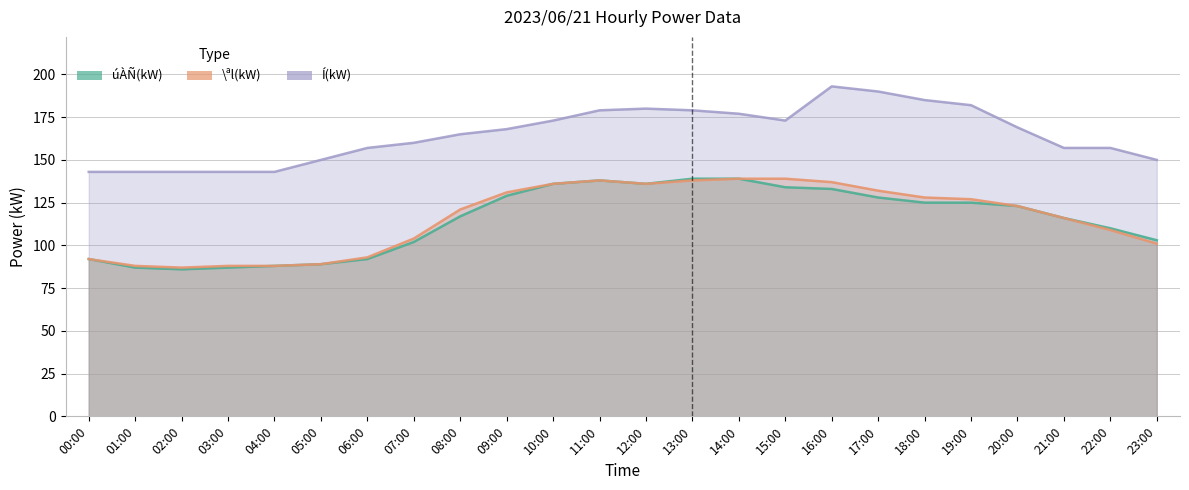

At which category does \ªl(kW) reach its first local valley?

02:00